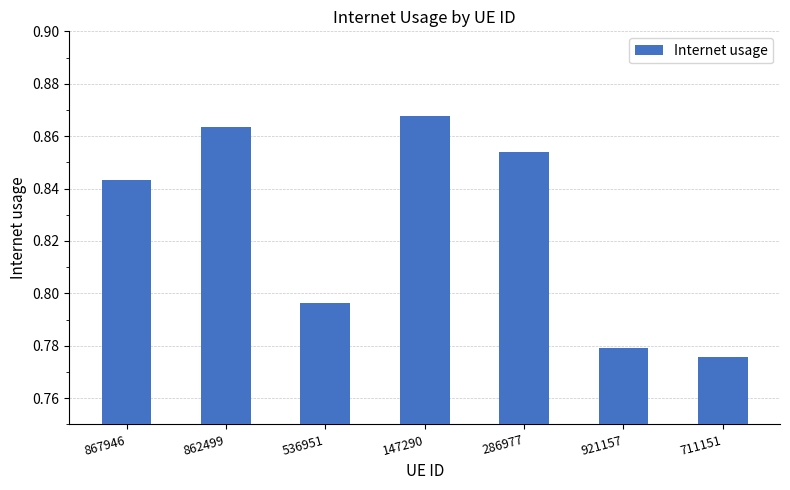

What position from the right is 286977?

3